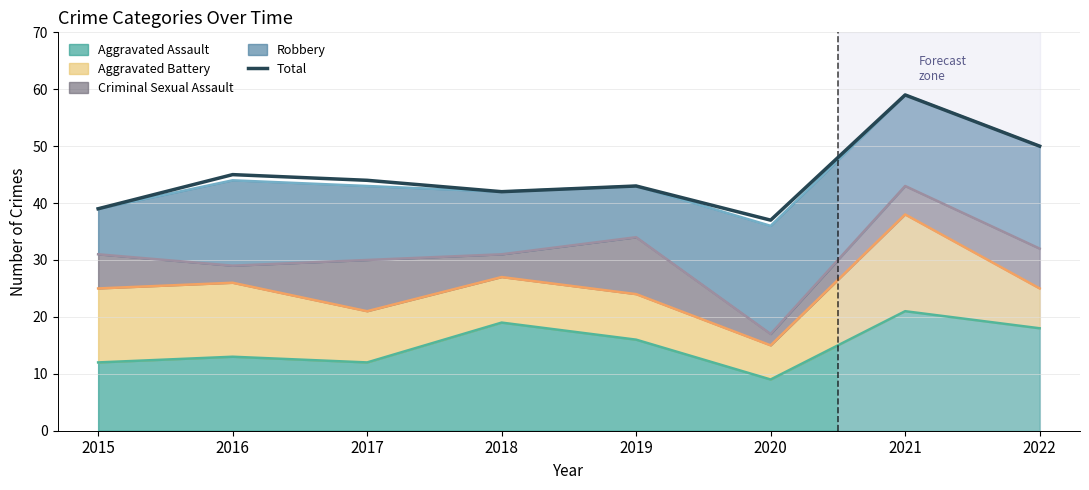

At which label is the value closest to 48?

2022